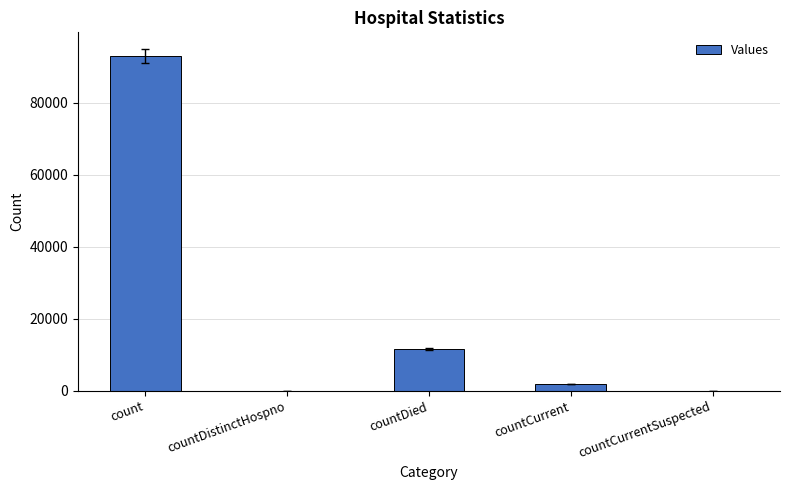

Where is the data nearest to the value 46448?

countDied